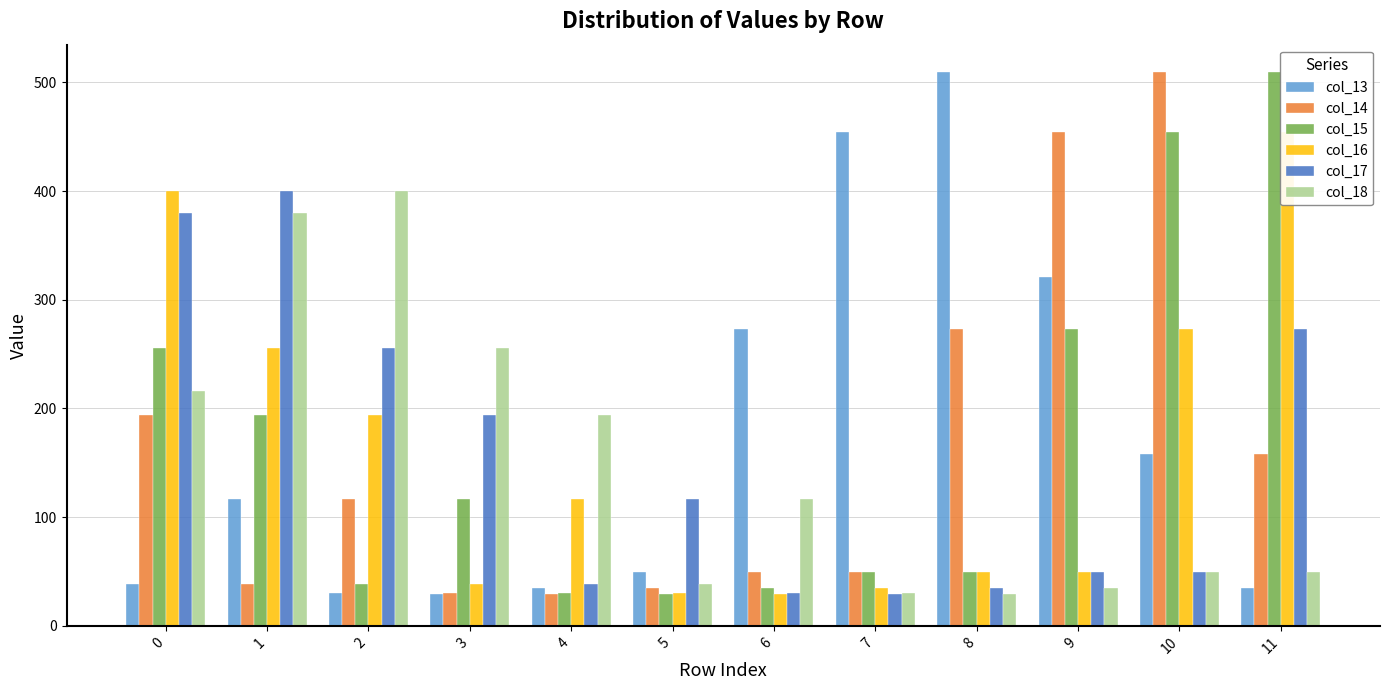

Reading left to right, what are all the values shown in this chart?

col_13: 38.2	116.4	30.3	28.9	34.9	49.7	273.0	454.4	509.3	321.4	158.0	34.8
col_14: 194.4	38.2	116.4	30.3	28.9	34.9	49.4	49.7	273.0	454.4	509.3	158.0
col_15: 256.0	194.4	38.2	116.4	30.3	28.9	34.9	49.4	49.7	273.0	454.4	509.3
col_16: 400.0	256.0	194.4	38.2	116.4	30.3	28.9	34.9	49.4	49.7	273.0	454.4
col_17: 380.0	400.0	256.0	194.4	38.2	116.4	30.3	28.9	34.9	49.4	49.7	273.0
col_18: 216.0	380.0	400.0	256.0	194.4	38.2	116.4	30.3	28.9	34.9	49.4	49.7